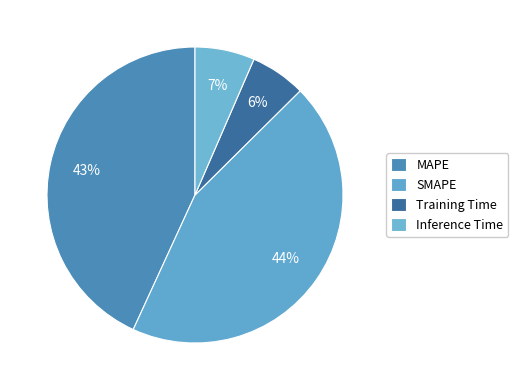

Does MAPE represent more than half of the total?

No